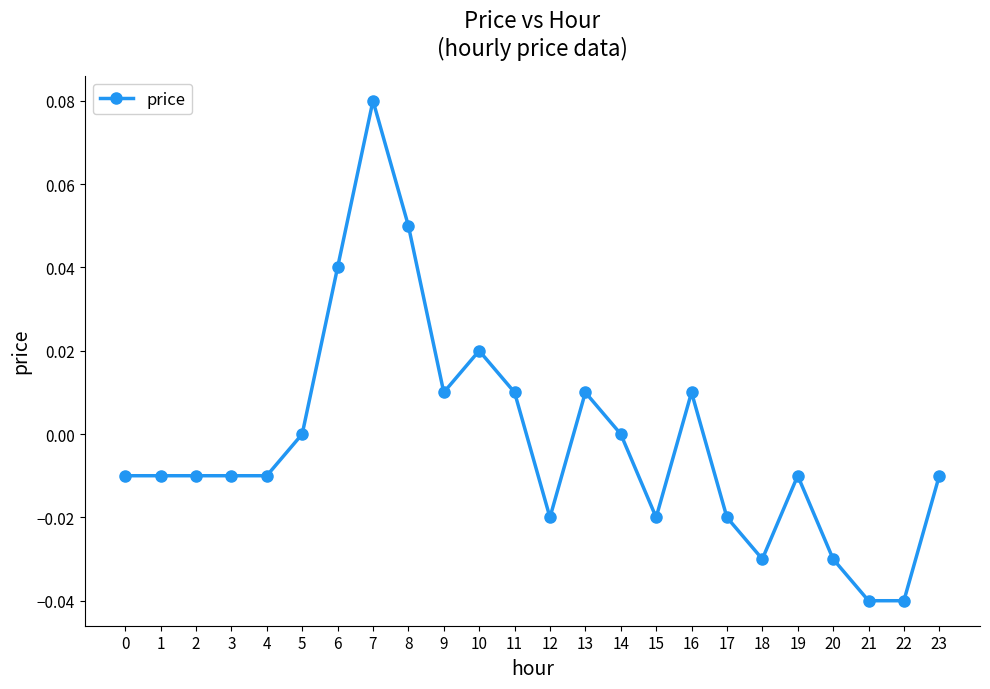

Which label corresponds to the largest value in the chart?

7